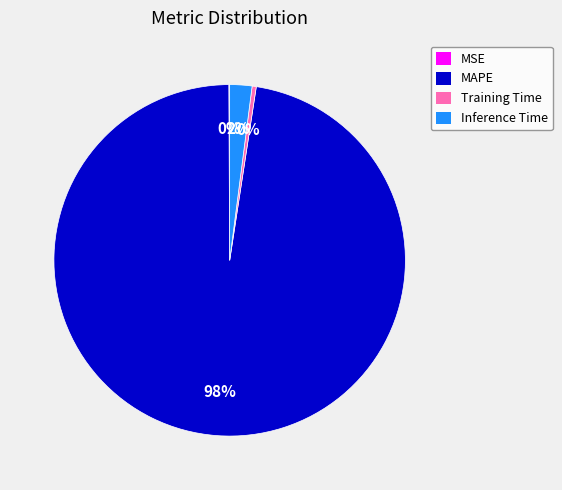

Which category has the biggest portion of the pie?

MAPE